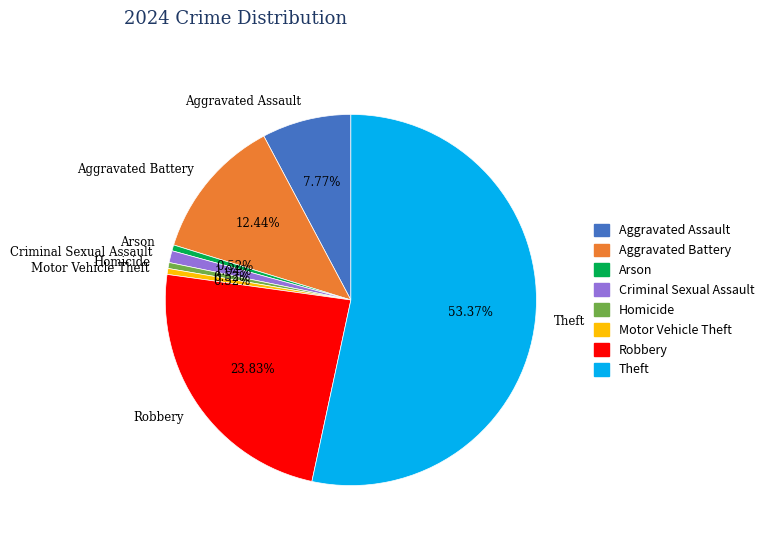

Does Robbery account for over 50% of the chart?

No